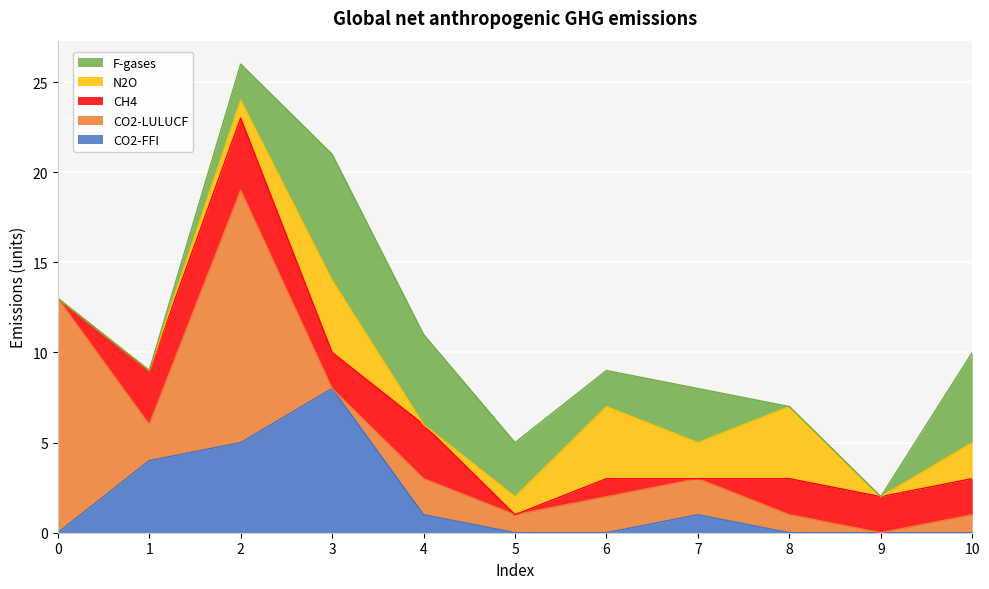

Where is the first local maximum for CO2-FFI?

3